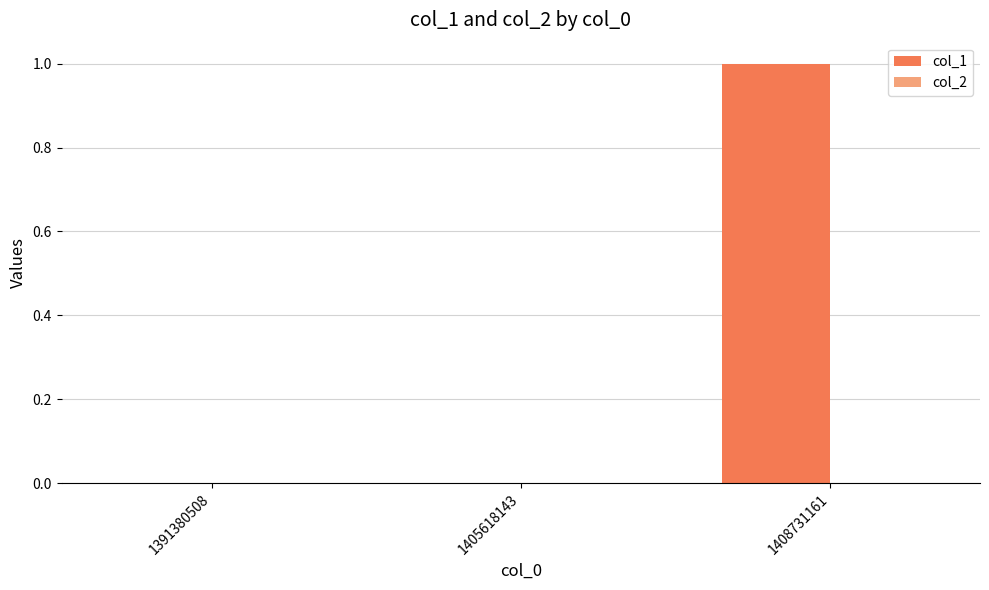

The chart shows a value of -1 at 1405618143. True or false?

False